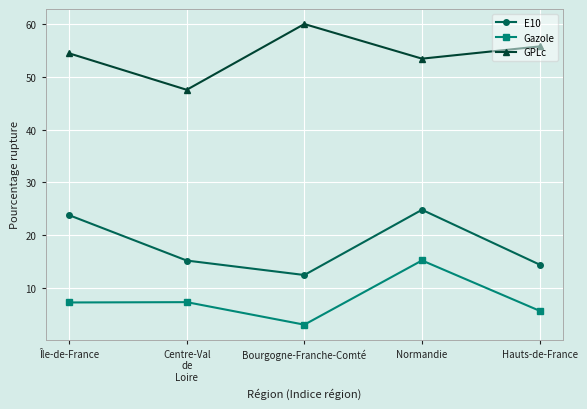

The value of Gazole at Île-de-France is 3.9. True or false?

False